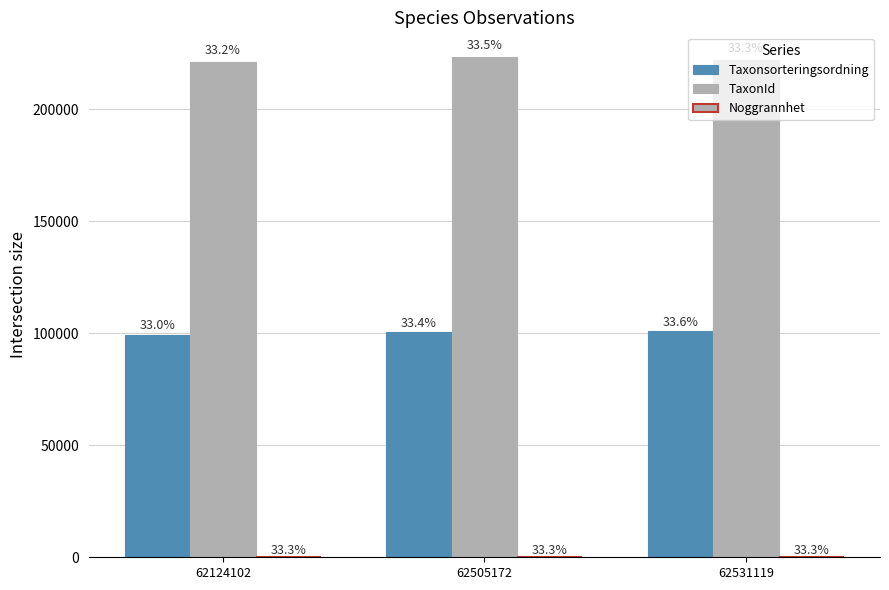

Which series has the largest range (max minus min)?

TaxonId